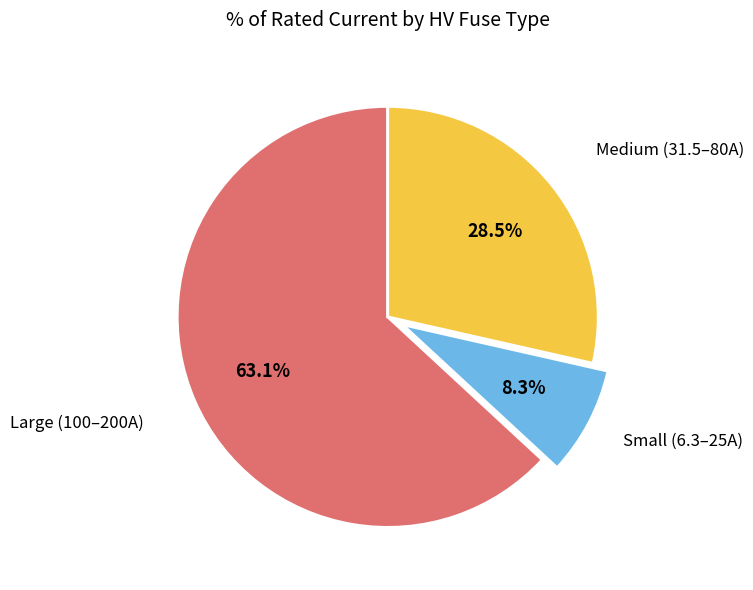

Does any single category account for the majority?

Yes